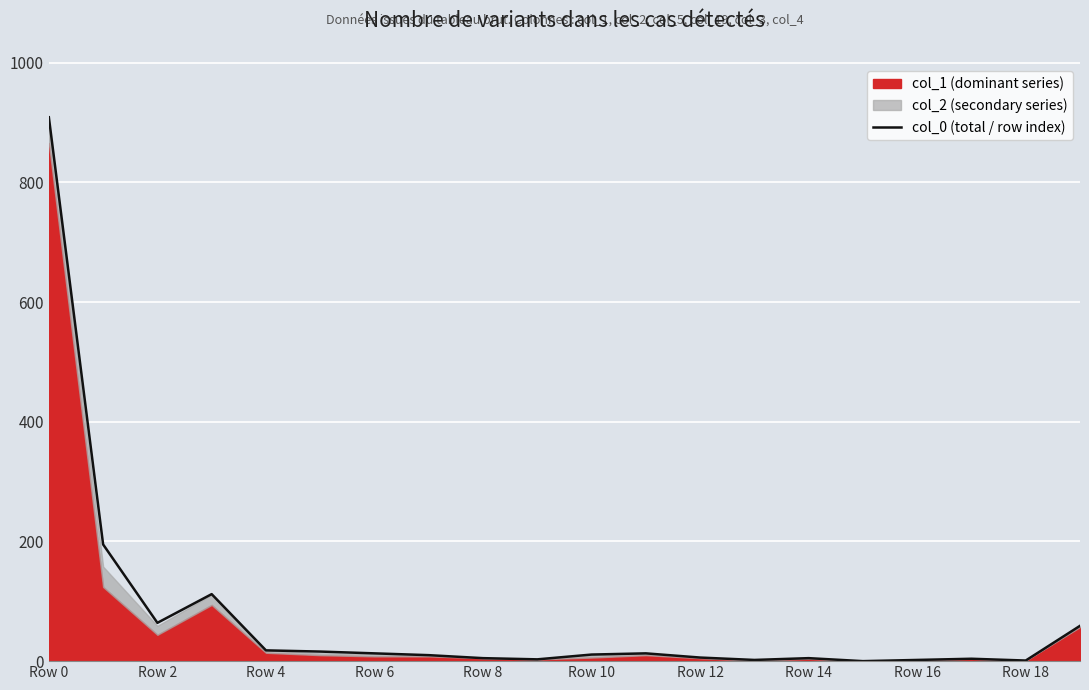

What is the label of the 20th point from the right?

Row 0